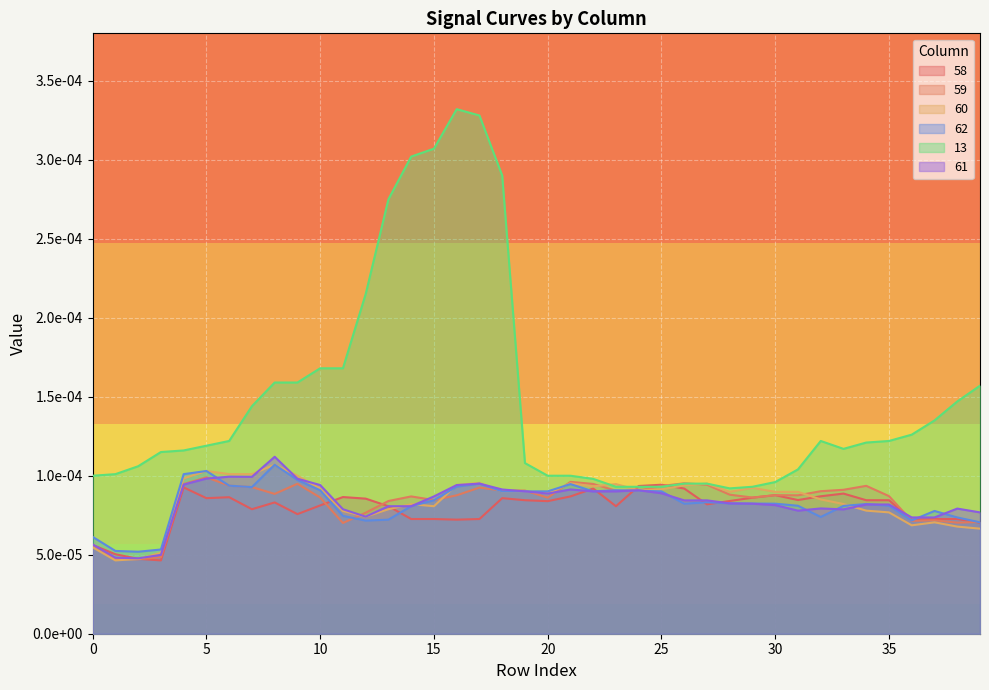

True or false: 13 has more than 0 points higher than both neighbors.

True